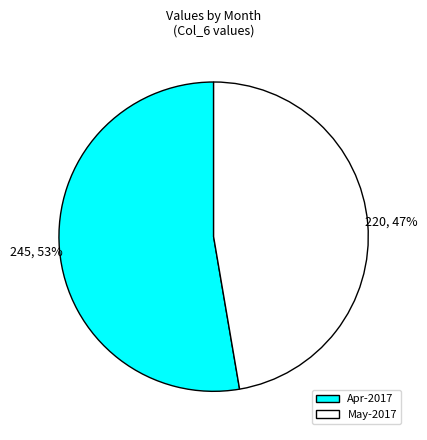

Is it true that Apr-2017 is 59% of the pie?

False